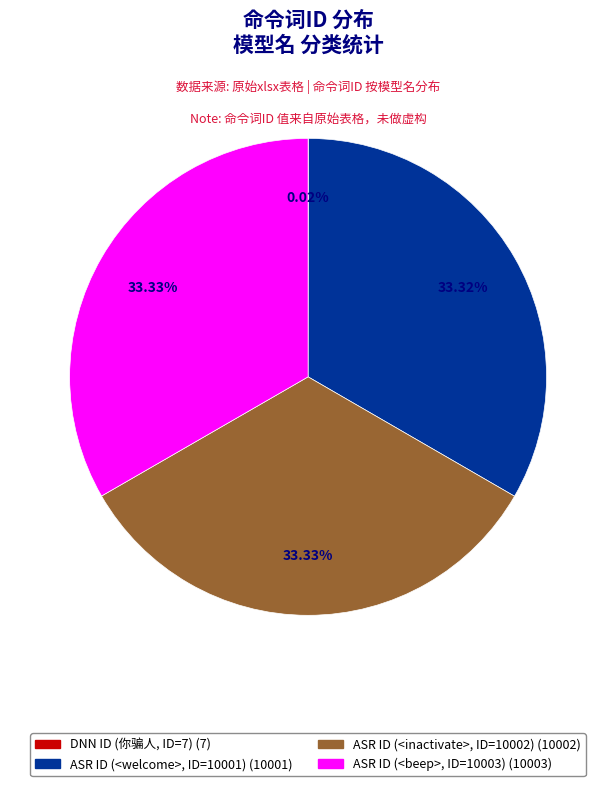

Combined, do ASR ID (<inactivate>, ID=10002) and ASR ID (<beep>, ID=10003) account for over 50%?

Yes